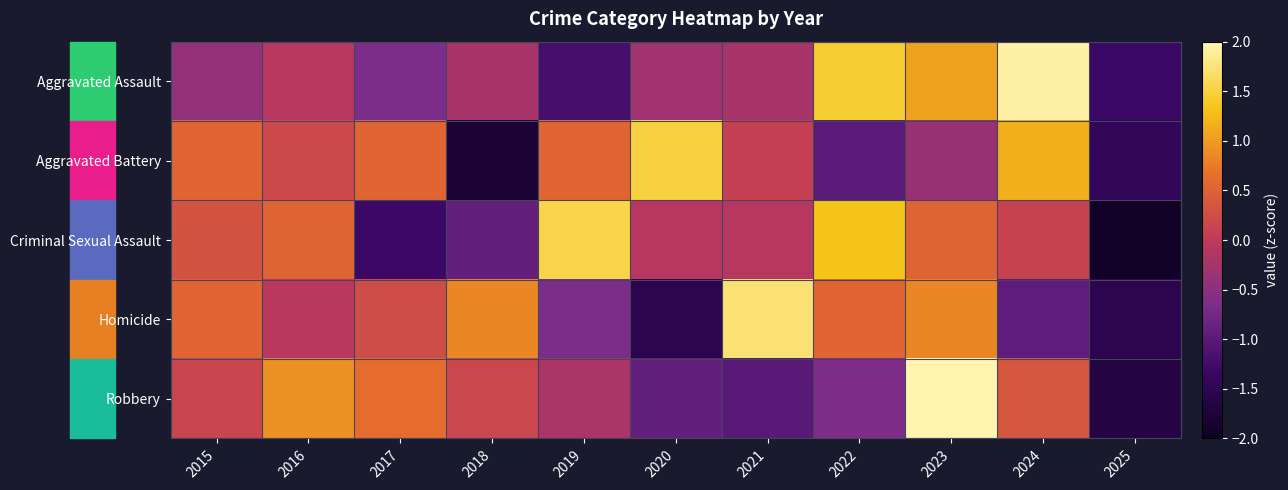

Between 2016 and 2020, which series saw the biggest shift?

Robbery